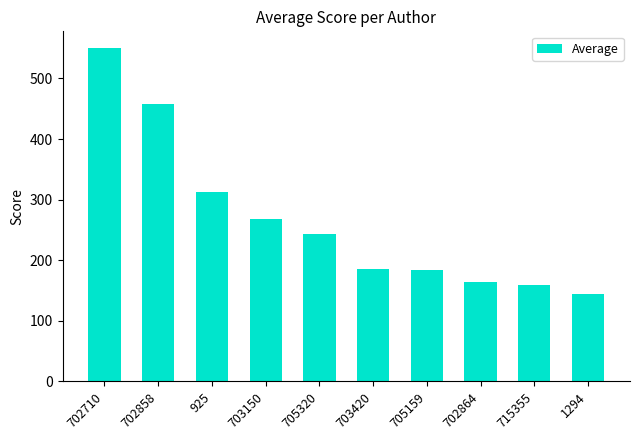

True or false: the data shows 88.1 at 705320.

False